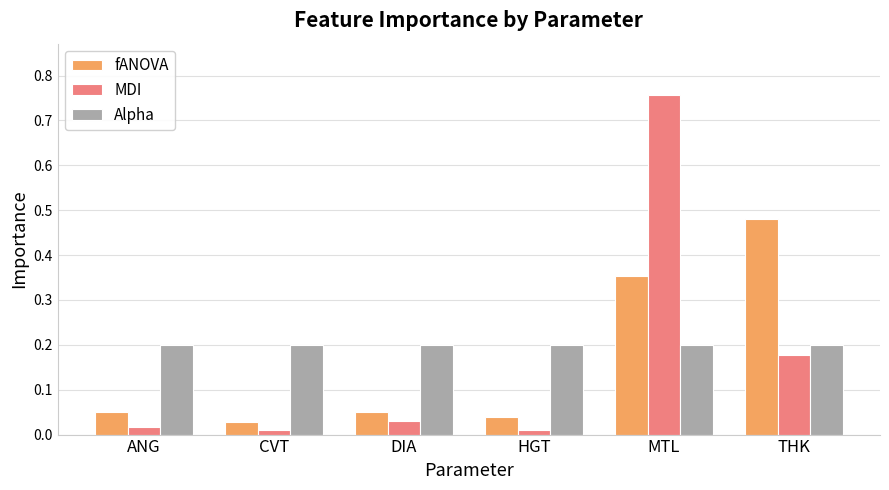

What are all the series names shown in the legend?

fANOVA, MDI, Alpha